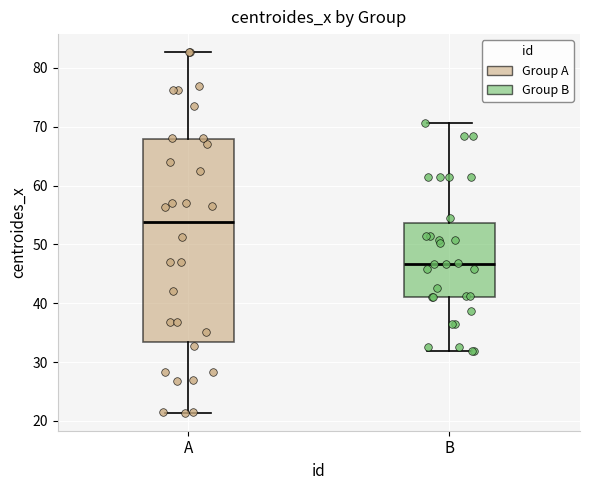

Where is the lower edge of the box for A on the y-axis? The values are not printed on the chart, so give them approximately, as read against the axis.

33